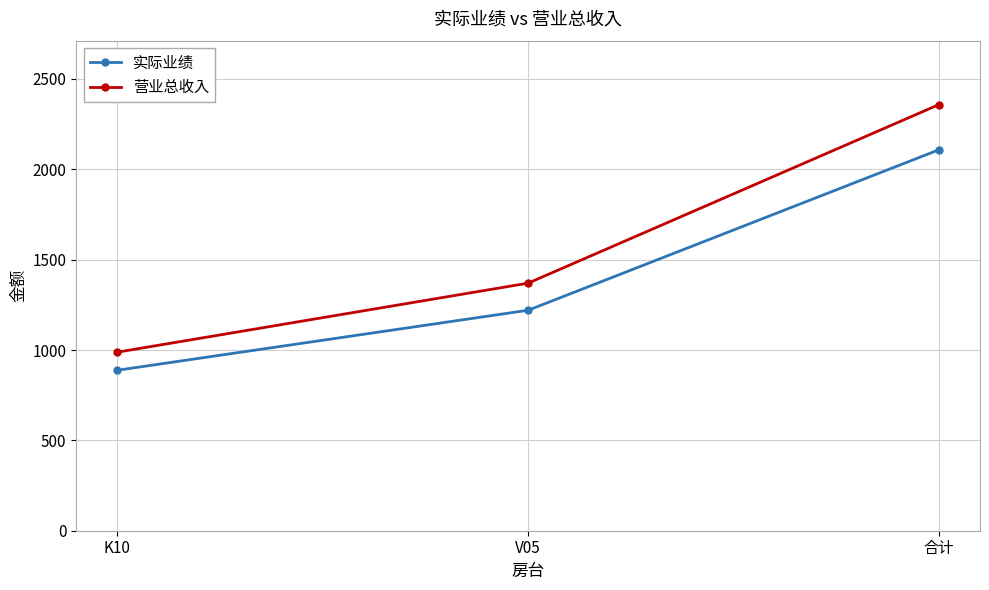

Does the chart display data point markers on the line(s)?

Yes